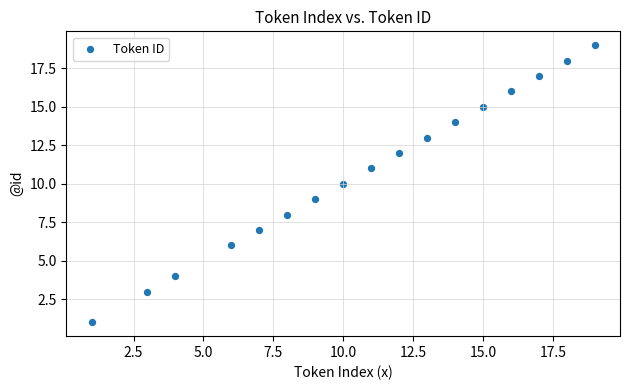

What is the range of X values (max minus min)?

18